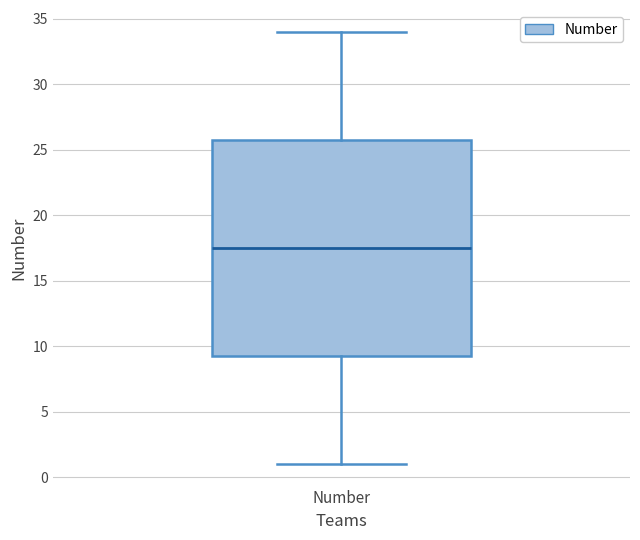

Read this box plot against the y-axis: the position of the median line, the range covered by the box, and the ends of both whiskers. The values are not printed on the chart, so give them approximately, as read against the axis.

median 17.5, box 9.5 to 26.0, whiskers 1.0 to 34.0